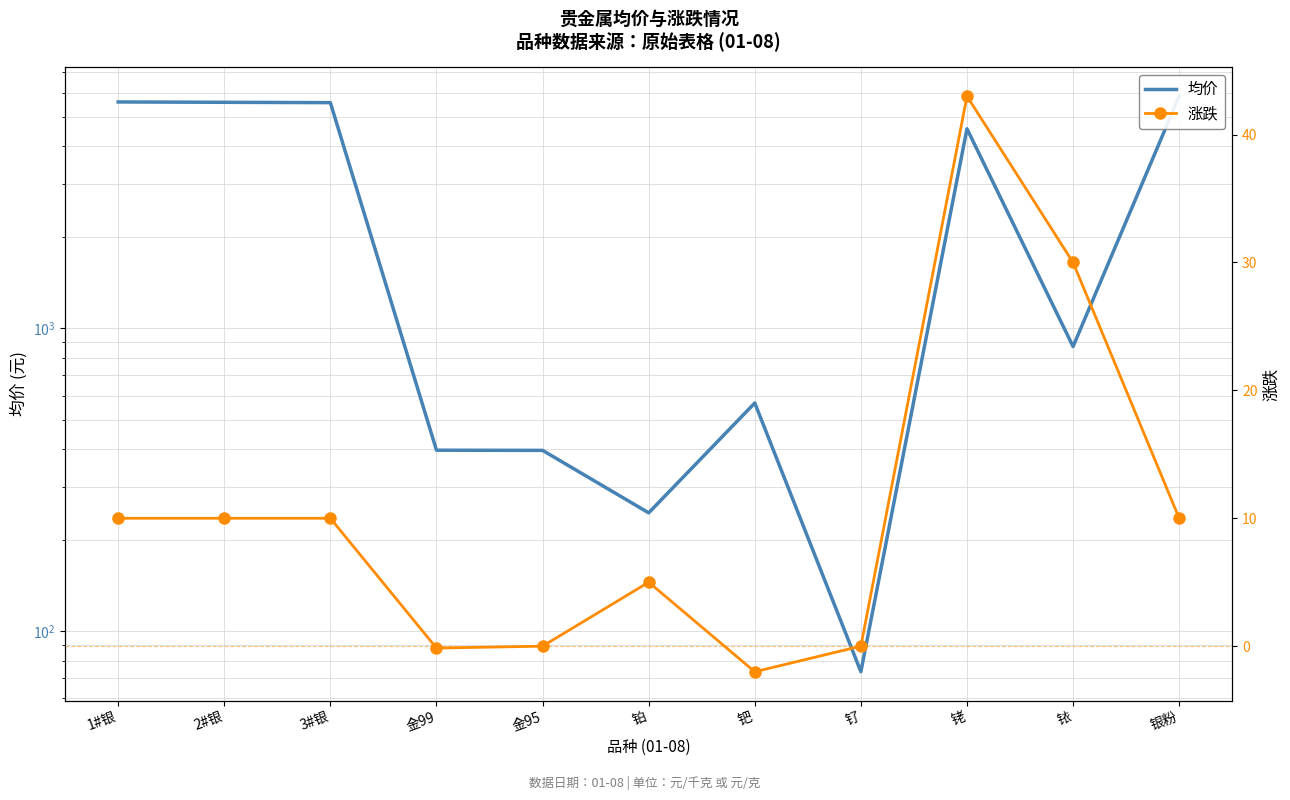

Does the chart have visible grid lines?

Yes